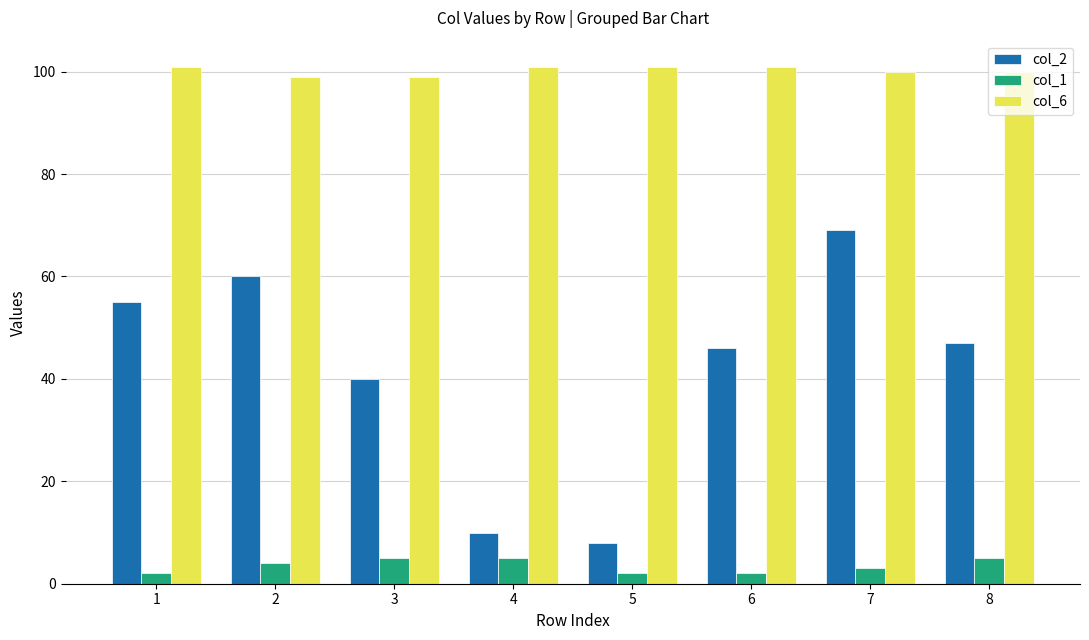

How many bars are there in each group?

3